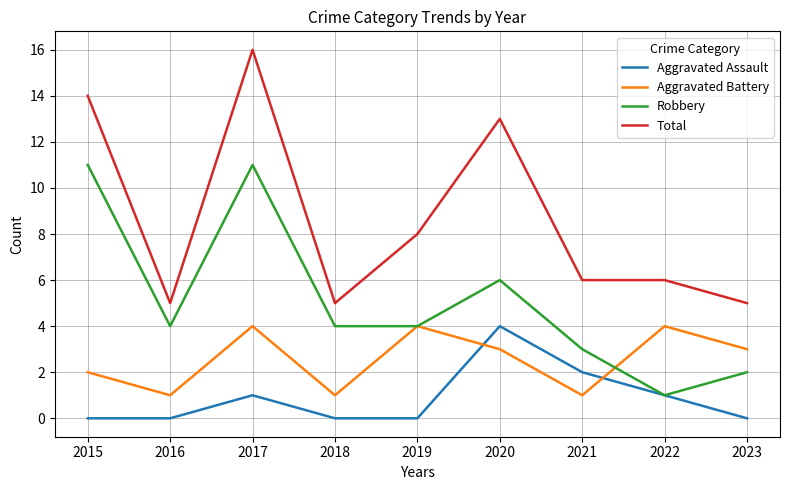

What is the difference between the highest and lowest values at 2023?

5